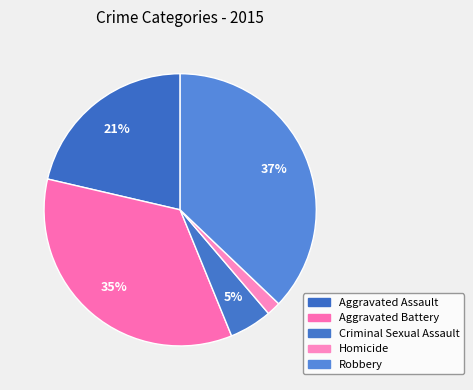

Rank the categories by value from lowest to highest.

Homicide, Criminal Sexual Assault, Aggravated Assault, Aggravated Battery, Robbery